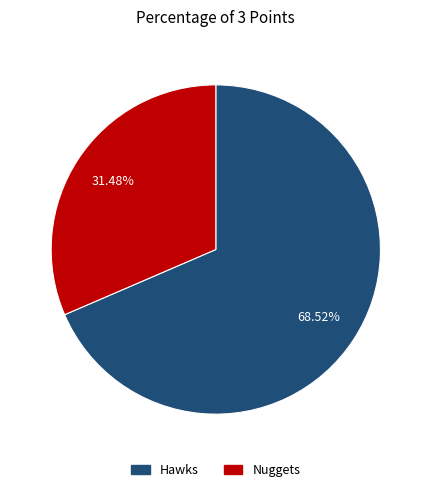

How many segments does this pie chart have?

2